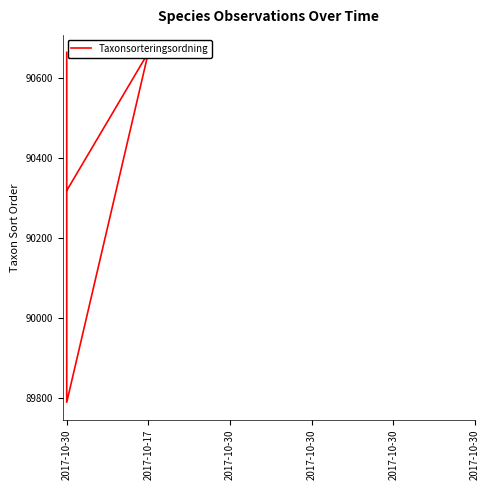

What is the minimum value shown in the chart?

89789